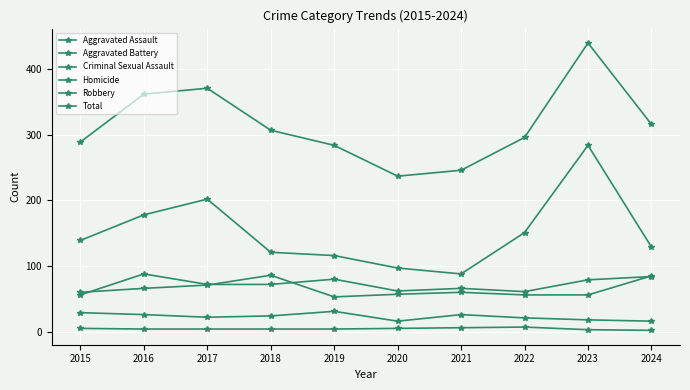

Where is Aggravated Assault nearest to the value 72?

2017